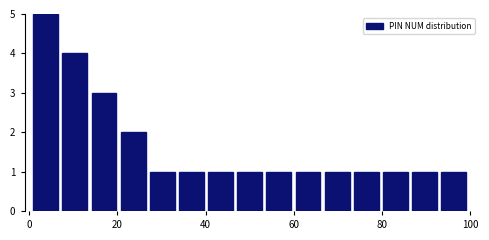

Around what value on the x-axis is the tallest bar? Give the approximate position of its centre, as read against the axis.

4